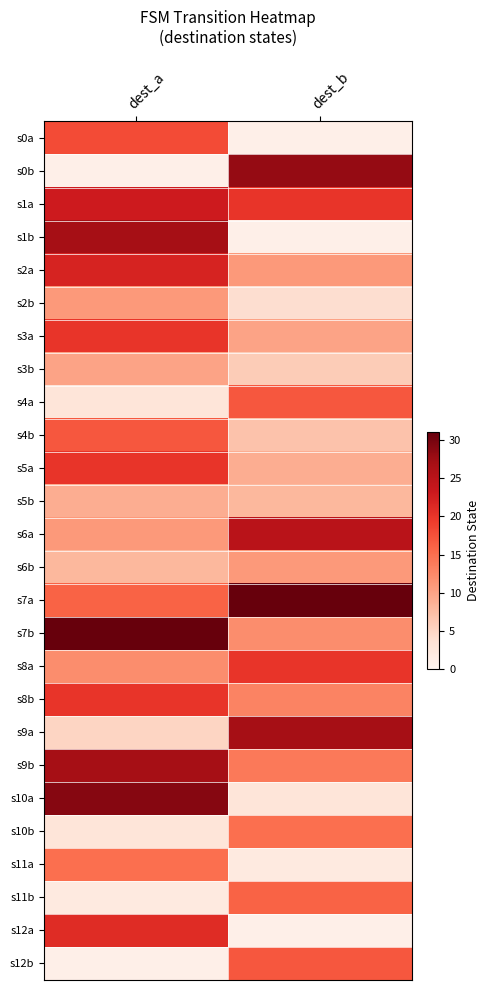

Count the number of categories in the chart.

2